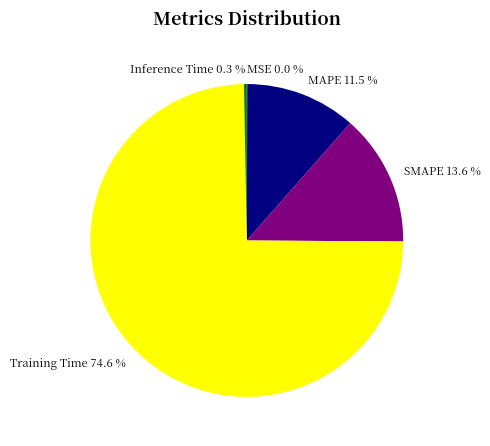

True or false: Inference Time accounts for 0% of the total.

True